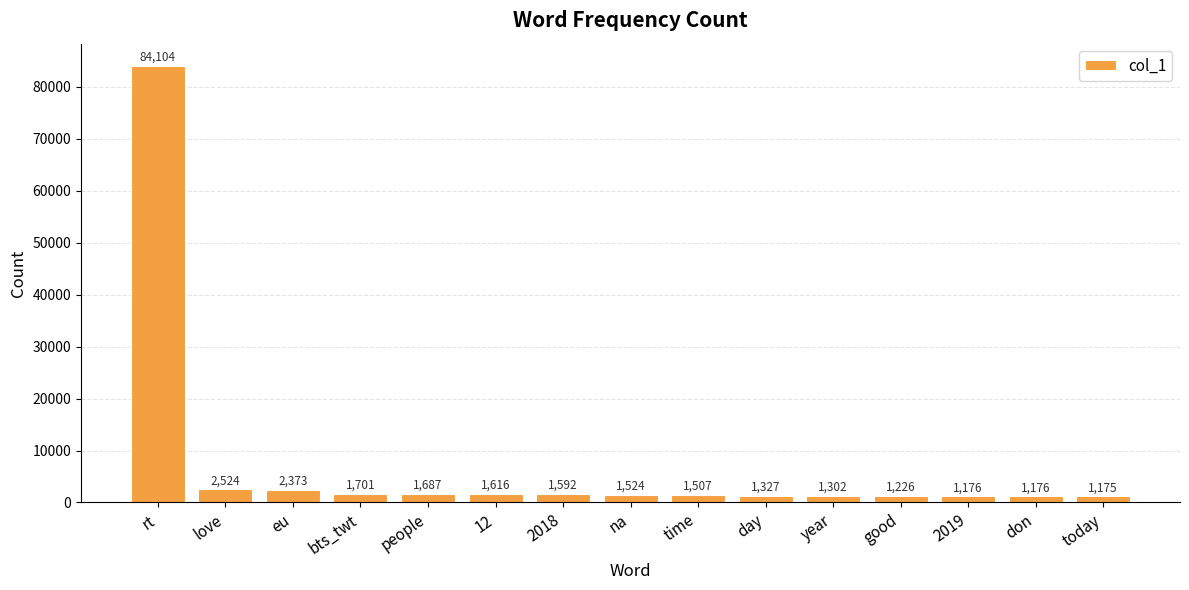

What is the difference between the second highest and minimum values?

1349